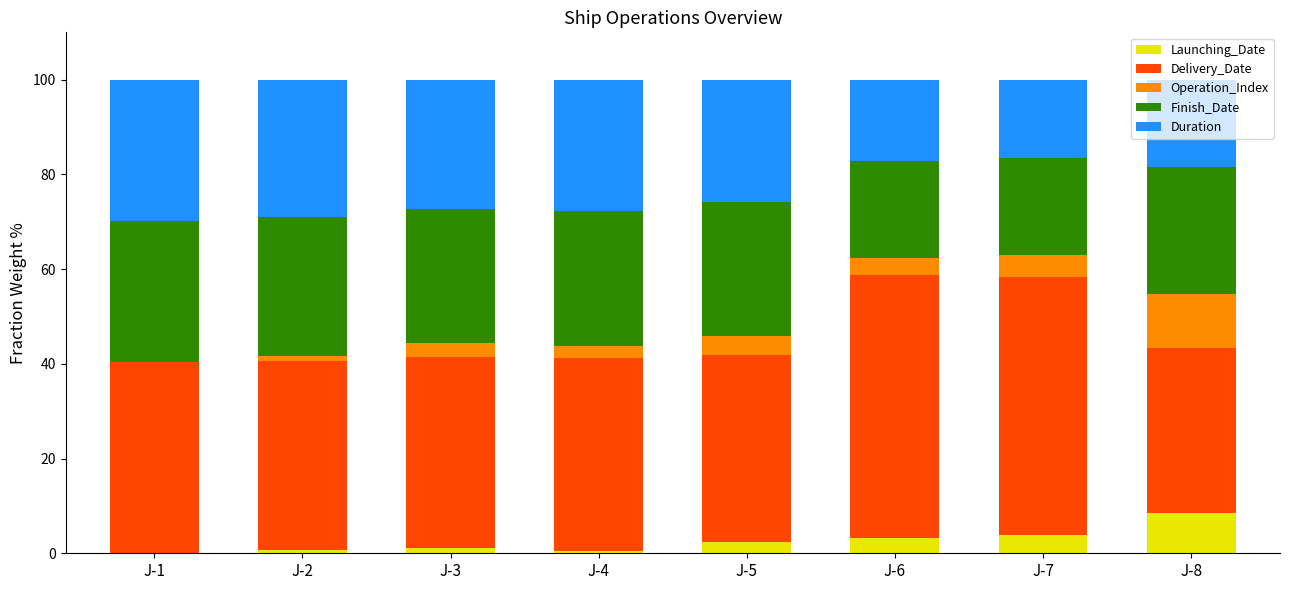

Count the number of data series in this chart.

5